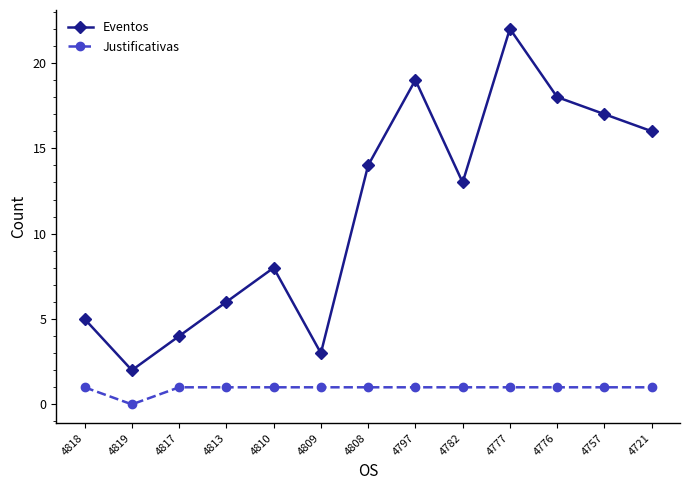

What position from the right is 4819?

12